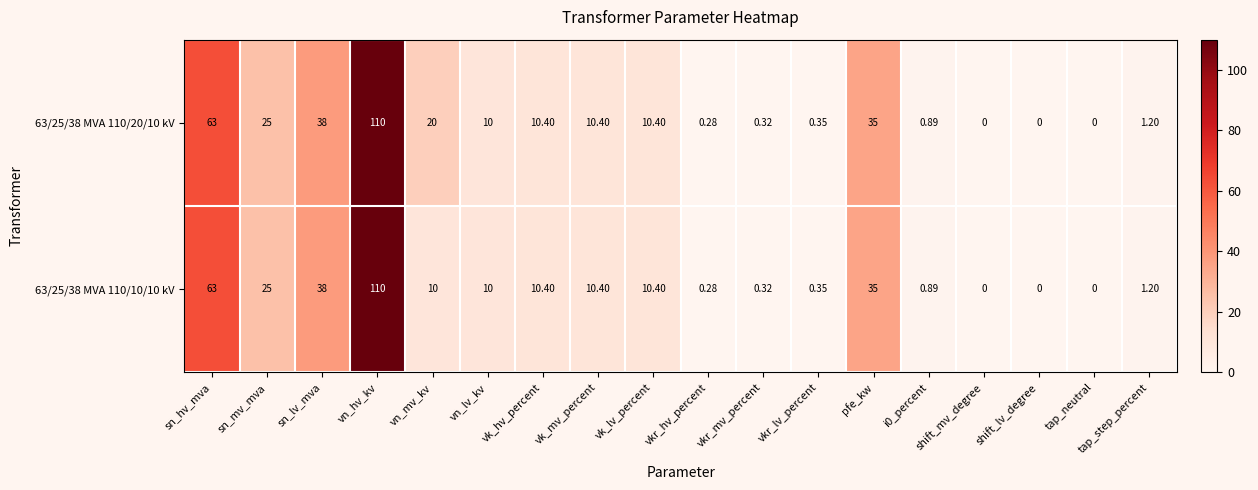

How many categories are shown in the chart?

18